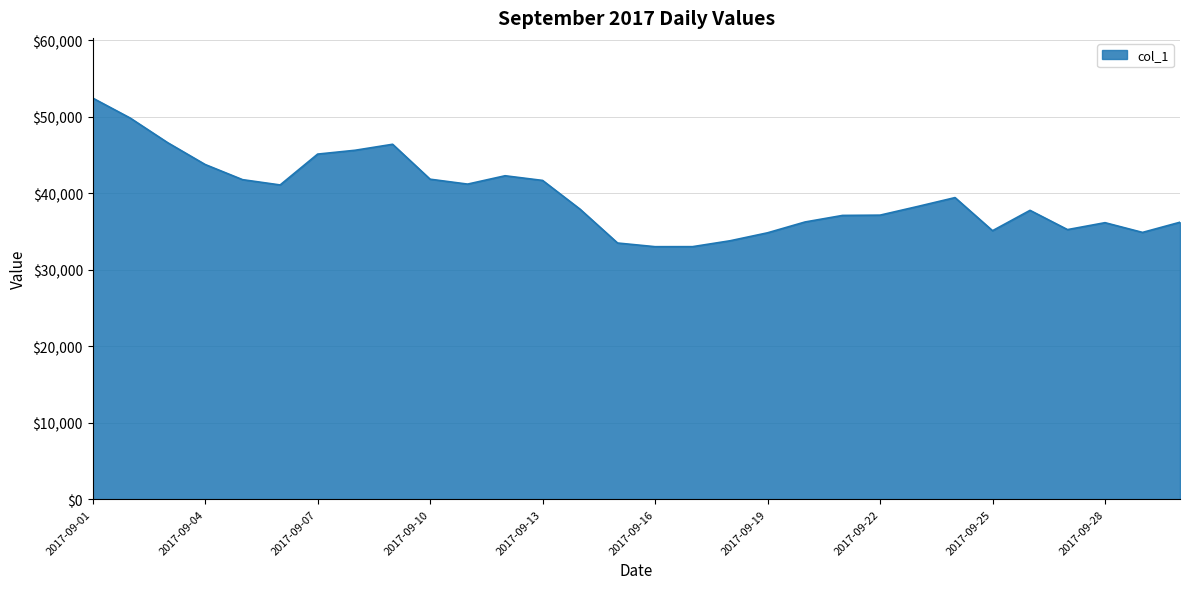

What is the difference between the maximum and minimum values?

19430.8